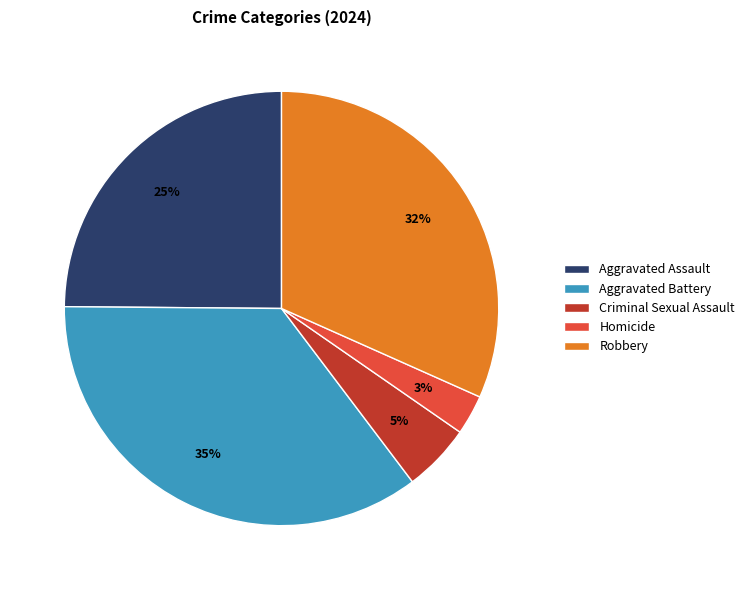

Does Criminal Sexual Assault represent more than half of the total?

No